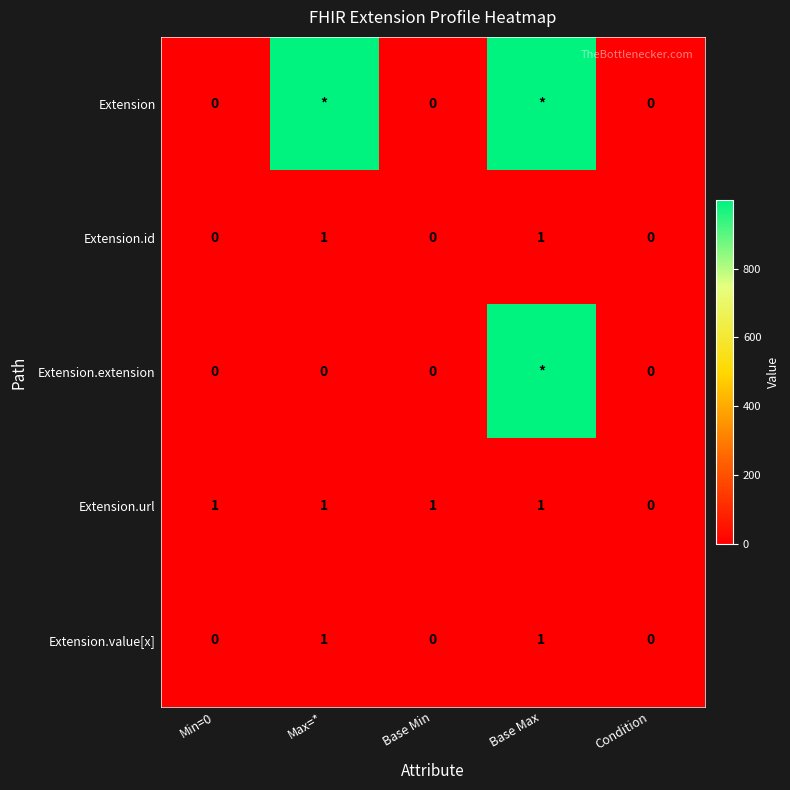

True or false: Extension.value[x] has a value of 0 at Condition.

True